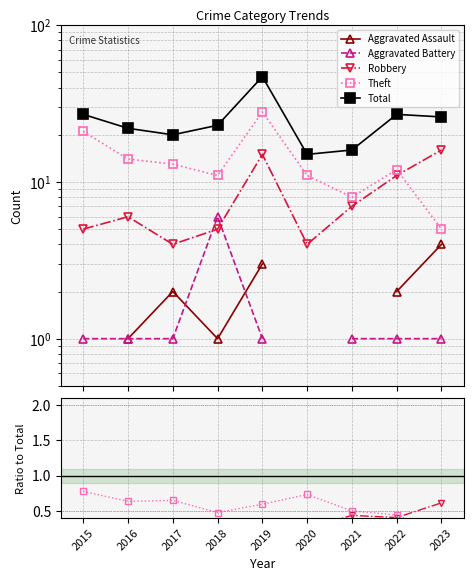

Is it true that Aggravated Assault equals 0.0 at 2021?

True